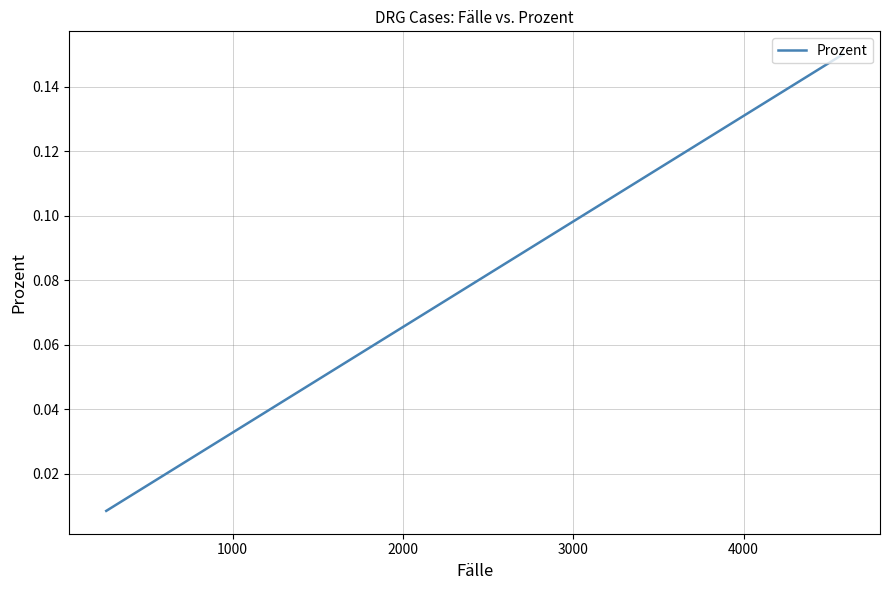

How many lines are shown in the chart?

1